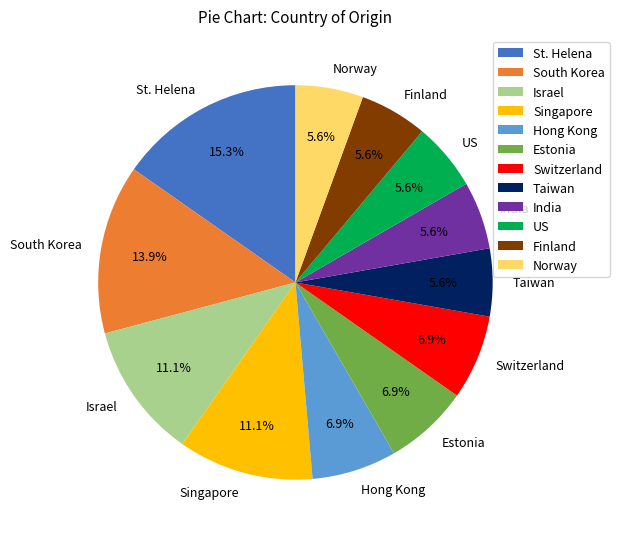

Which category has the biggest portion of the pie?

St. Helena